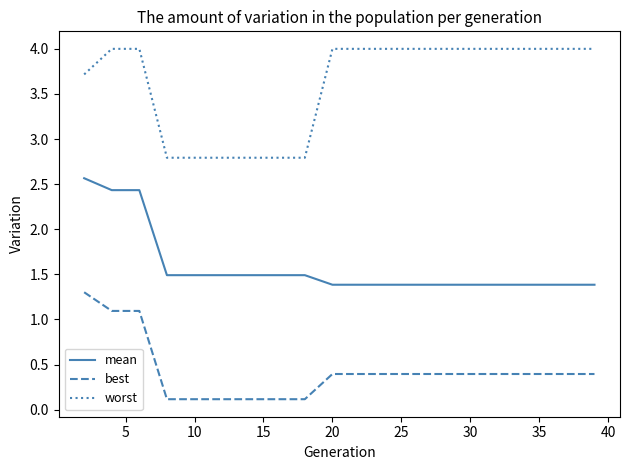

Rank the series by their maximum value, from lowest to highest.

best, mean, worst